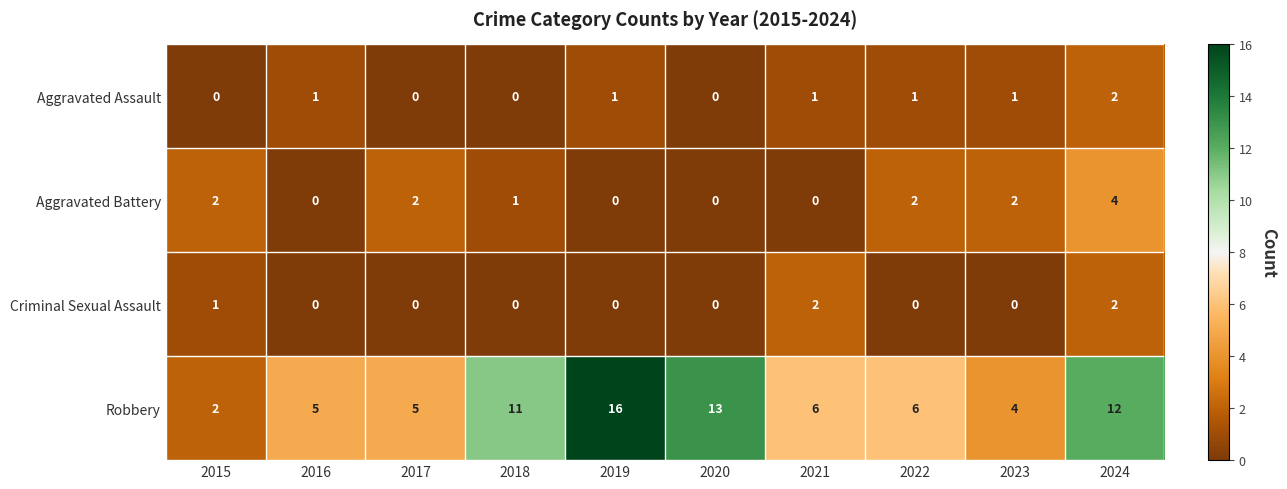

What is the sum of all Aggravated Assault values?

7